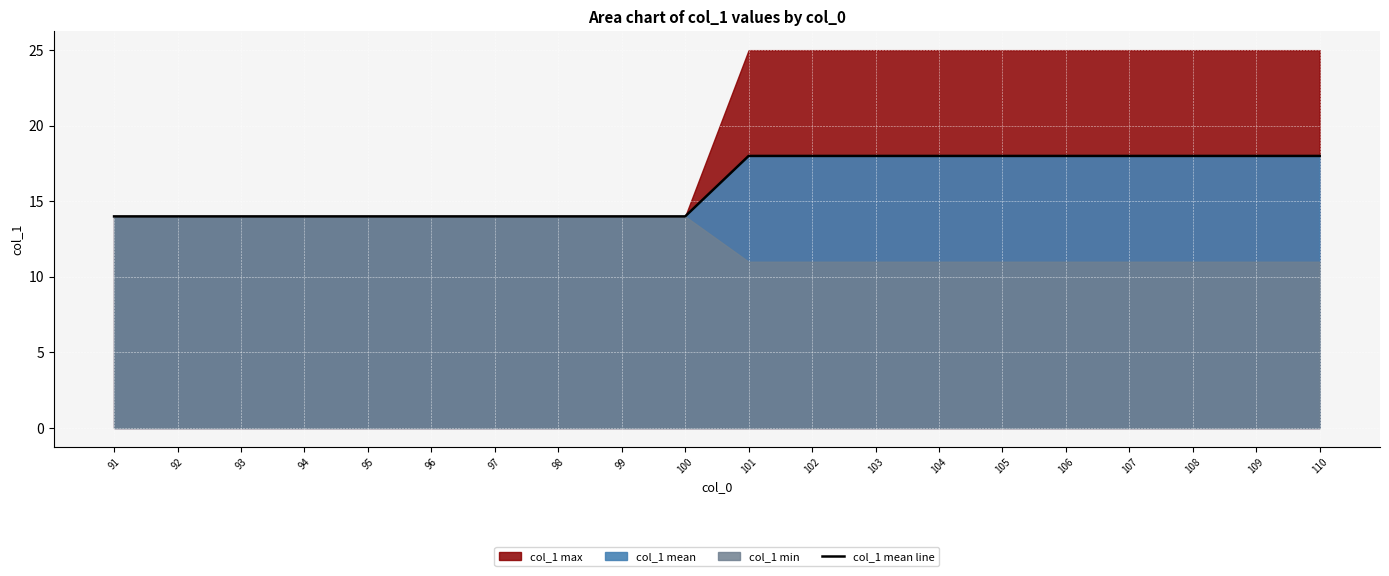

Rank the categories by value from highest to lowest.

101, 102, 103, 104, 105, 106, 107, 108, 109, 110, 91, 92, 93, 94, 95, 96, 97, 98, 99, 100